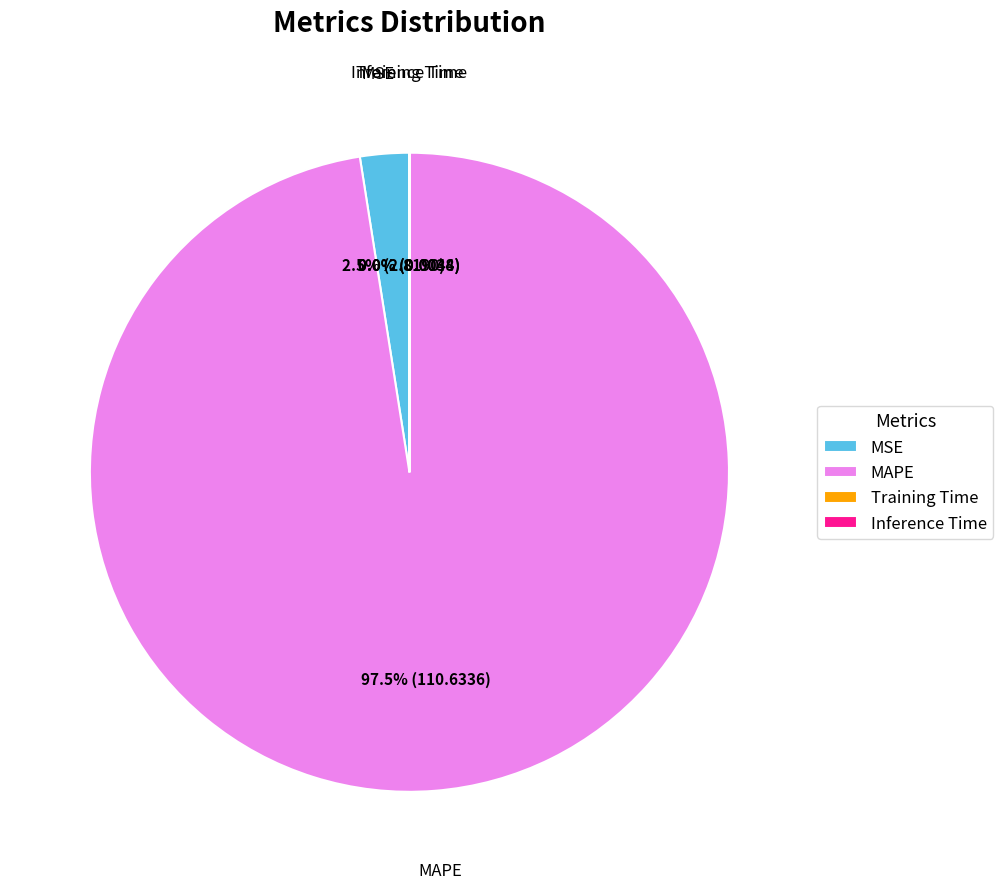

Which category accounts for the majority?

MAPE